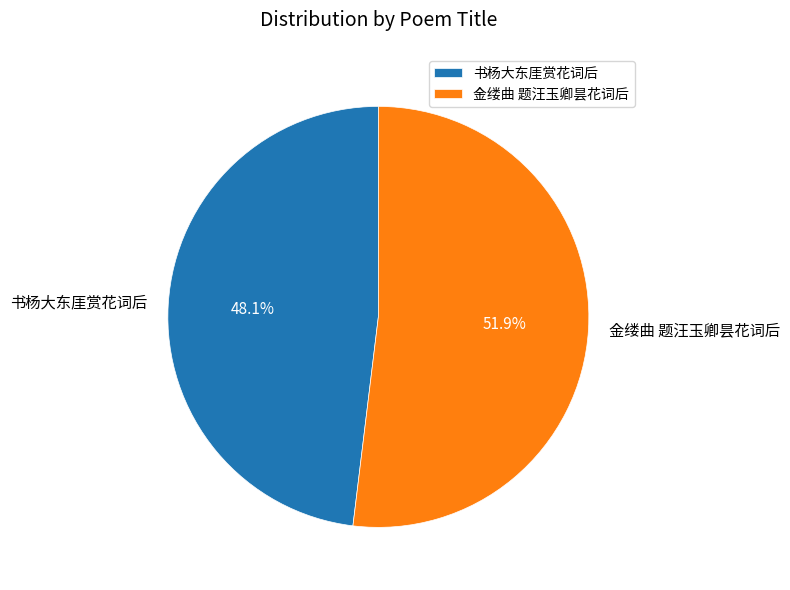

What percentage do 金缕曲 题汪玉卿昙花词后 and 书杨大东厓赏花词后 together represent?

100.0%